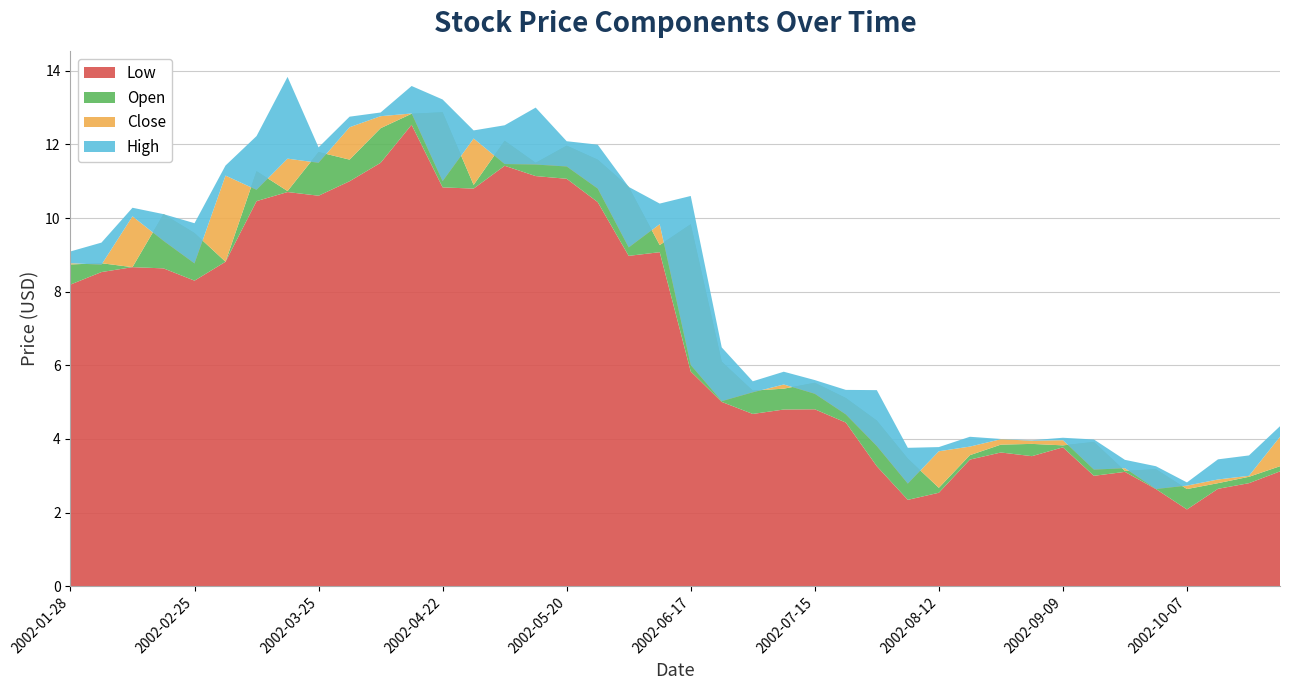

Reading left to right, what are all the values shown in this chart?

High: 9.1	9.3	10.3	10.1	9.9	11.4	12.2	13.8	11.9	12.8	12.9	13.6	13.2	12.4	12.5	13.0	12.1	12.0	10.8	10.4	10.6	6.5	5.6	5.8	5.6	5.3	5.3	3.8	3.8	4.1	4.0	4.0	4.0	4.0	3.4	3.3	2.8	3.4	3.6	4.3
Close: 8.8	8.7	10.0	9.4	8.8	11.2	10.8	11.6	11.5	12.5	12.8	12.8	11.0	12.2	11.5	11.5	11.4	10.8	9.2	9.8	6.0	5.0	5.3	5.5	5.2	4.7	3.8	2.8	3.7	3.8	4.0	4.0	4.0	3.2	3.2	2.6	2.7	2.9	3.0	4.1
Low: 8.2	8.5	8.7	8.6	8.3	8.8	10.5	10.7	10.6	11.0	11.5	12.5	10.8	10.8	11.4	11.1	11.1	10.4	9.0	9.1	5.8	5.0	4.7	4.8	4.8	4.4	3.3	2.3	2.5	3.4	3.6	3.5	3.8	3.0	3.1	2.6	2.1	2.6	2.8	3.1
Open: 8.7	8.8	8.7	10.1	9.6	8.8	11.3	10.7	11.8	11.6	12.4	12.8	12.9	10.9	12.1	11.5	12.0	11.6	10.8	9.3	9.8	6.1	5.3	5.4	5.5	5.1	4.5	3.5	2.7	3.6	3.8	3.9	3.8	3.9	3.1	3.2	2.6	2.8	3.0	3.3